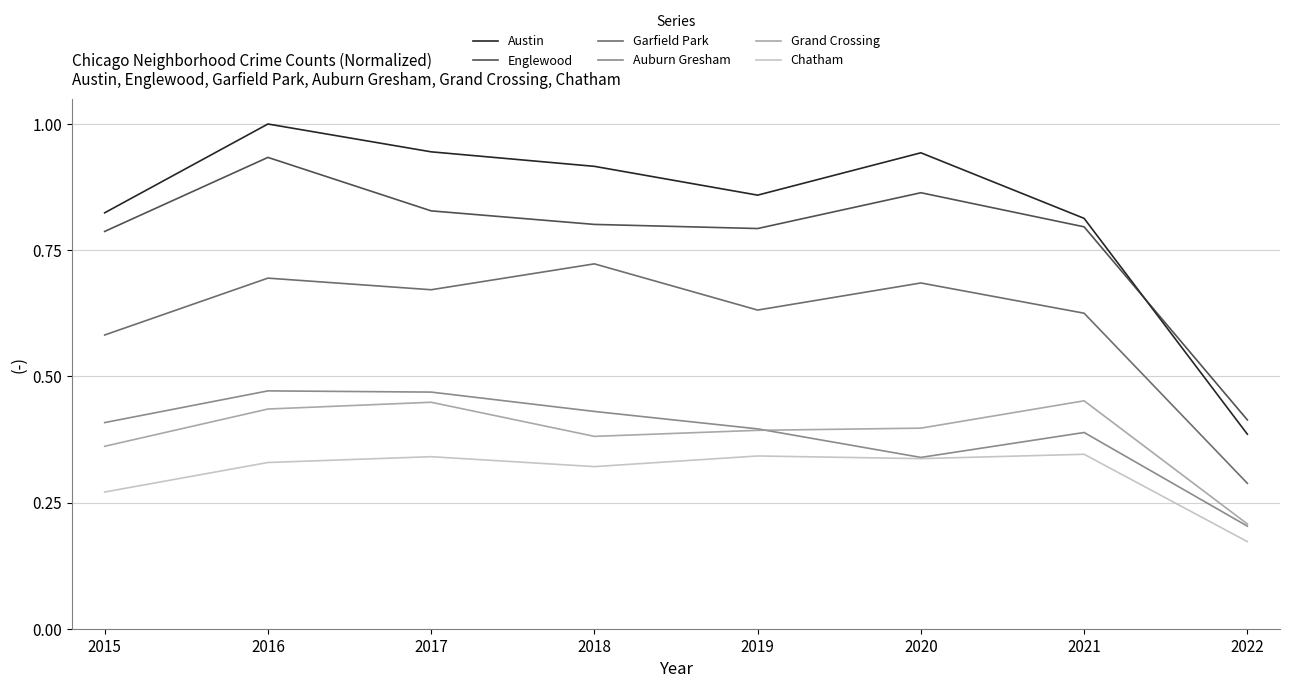

At which label is Englewood closest to 0?

2022